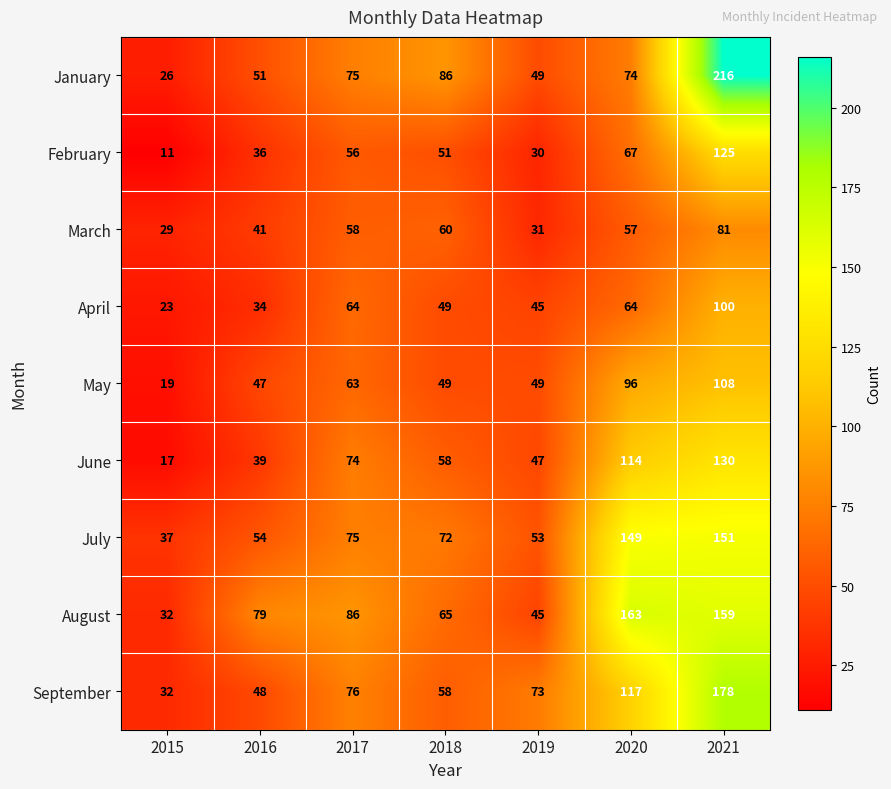

True or false: January has a value of 26 at 2015.

True